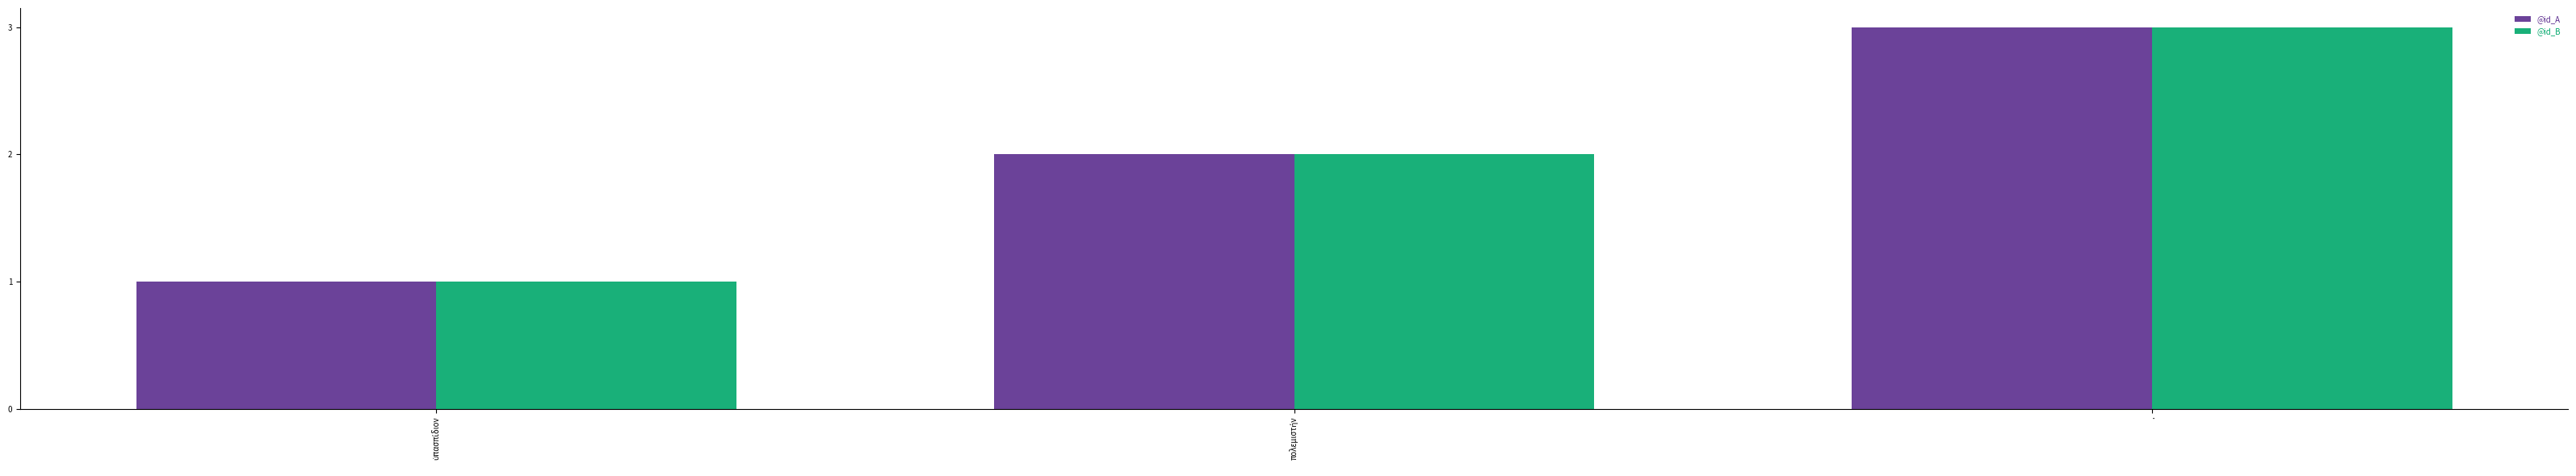

Reading left to right, list all the values displayed in this chart.

@id_A: 1	2	3
@id_B: 1	2	3